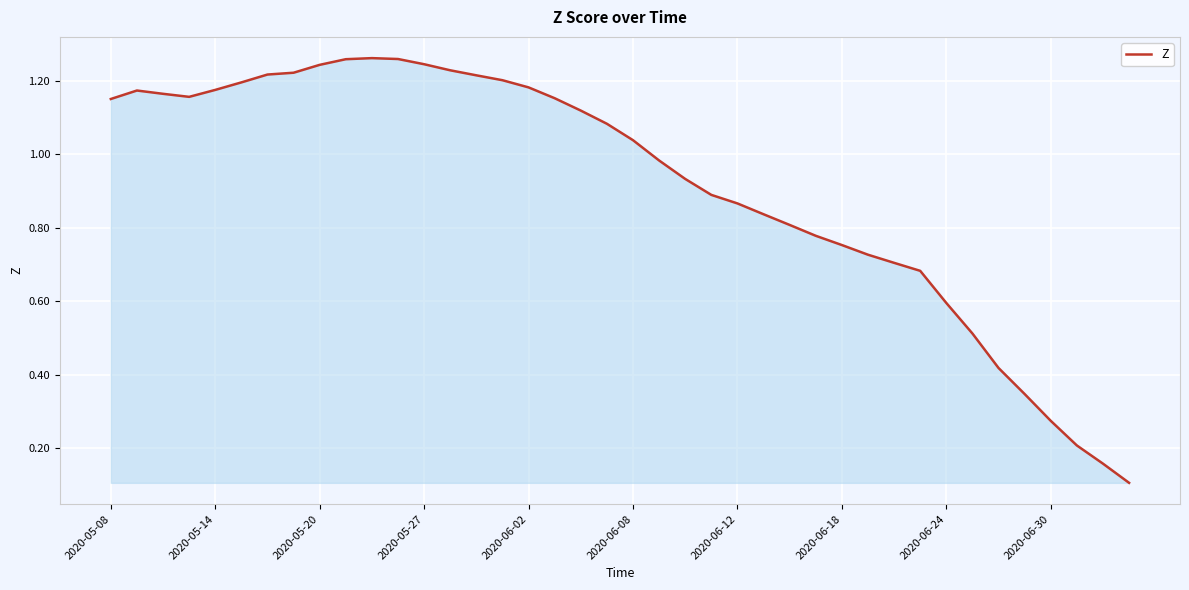

Reading right to left, list all the values displayed in this chart.

0.1	0.2	0.2	0.3	0.3	0.4	0.5	0.6	0.7	0.7	0.7	0.8	0.8	0.8	0.8	0.9	0.9	0.9	1.0	1.0	1.1	1.1	1.2	1.2	1.2	1.2	1.2	1.2	1.3	1.3	1.3	1.2	1.2	1.2	1.2	1.2	1.2	1.2	1.2	1.2